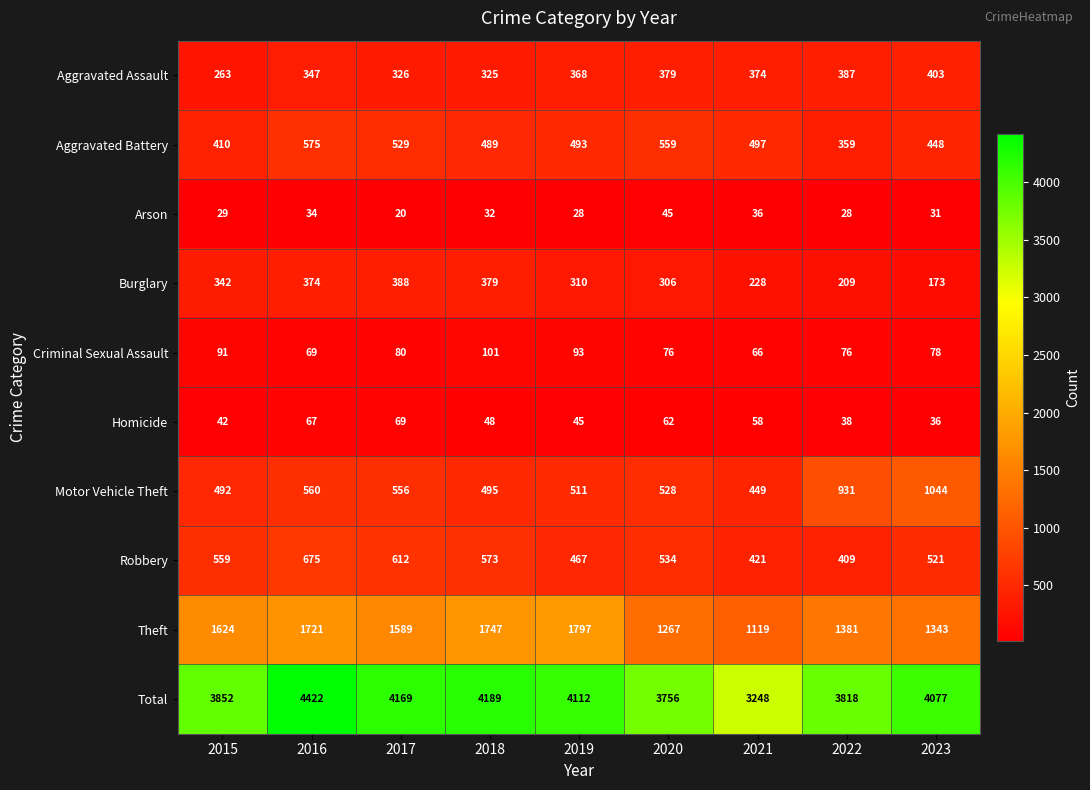

What value does the Total series have at 2019, to the nearest 10?

4110